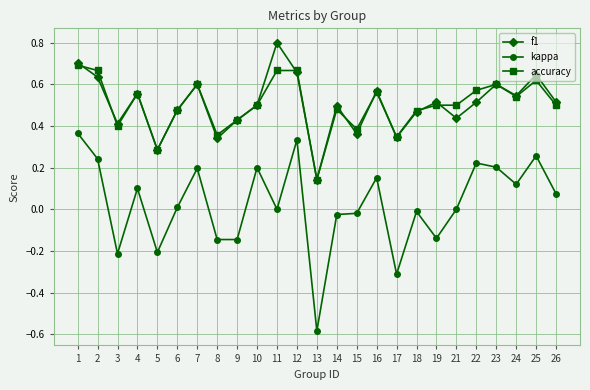

Count the number of categories in the chart.

25